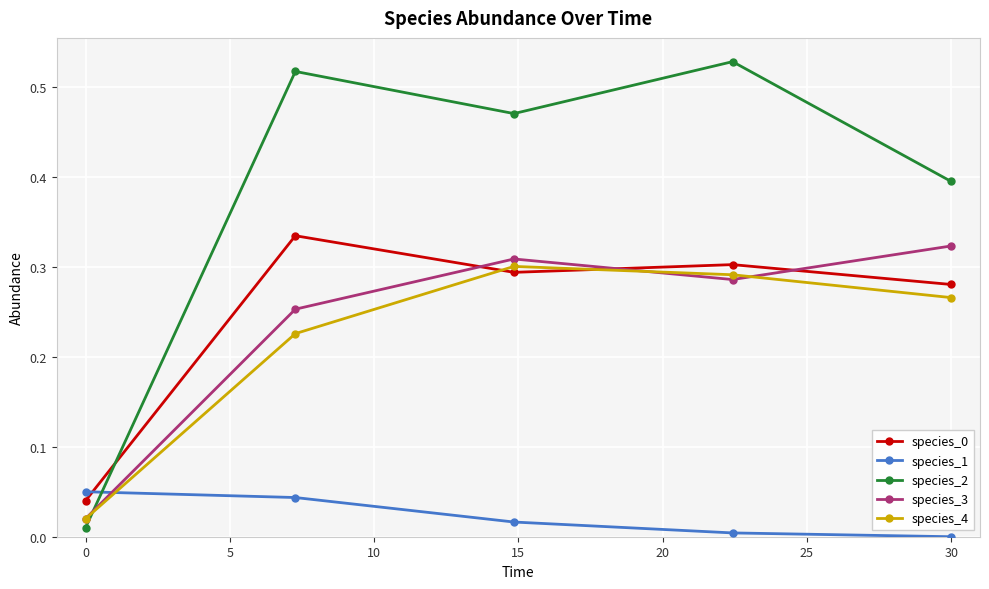

How many interior local peaks does the species_3 series have?

1